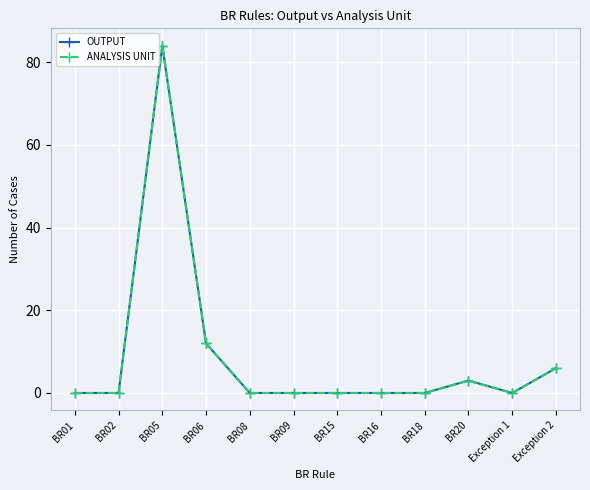

What is the total value across all series at BR05?

168